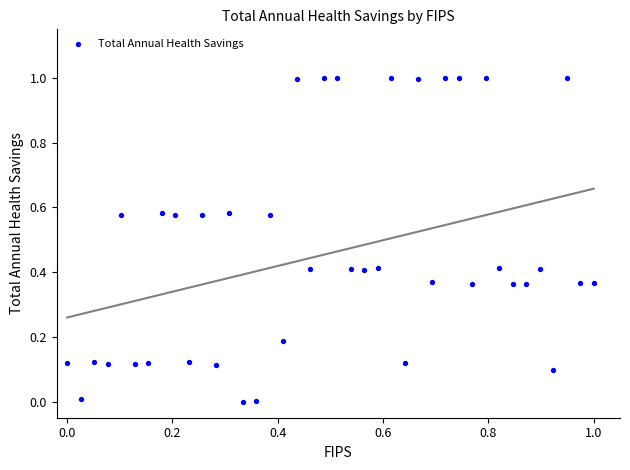

What is the range of Y values (max minus min)?

1.0